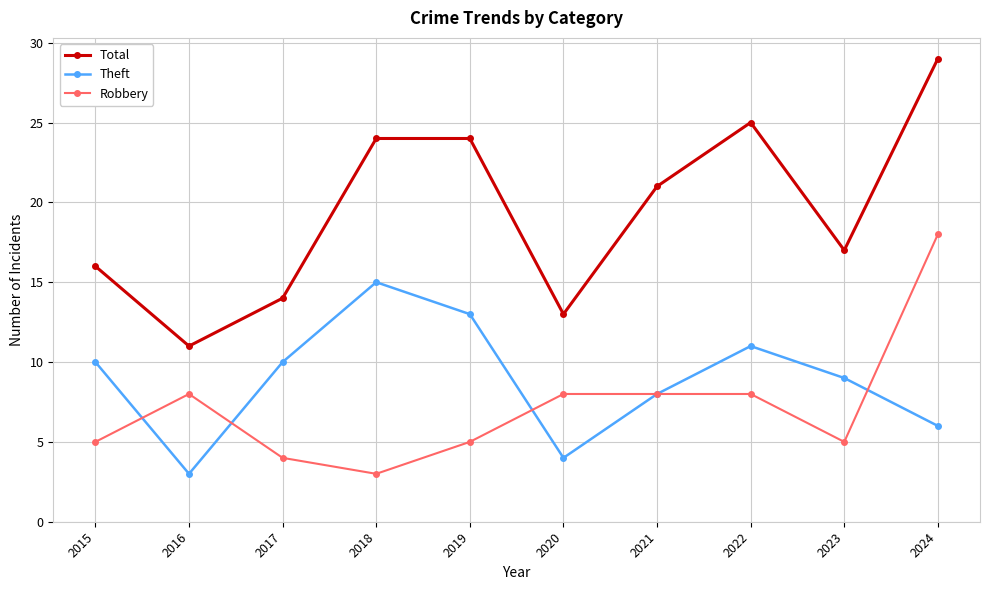

True or false: Robbery and Total cross at least once.

False